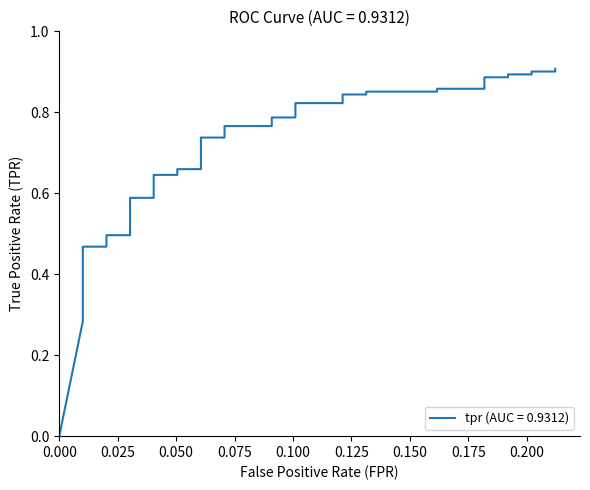

What is the average value?

0.7